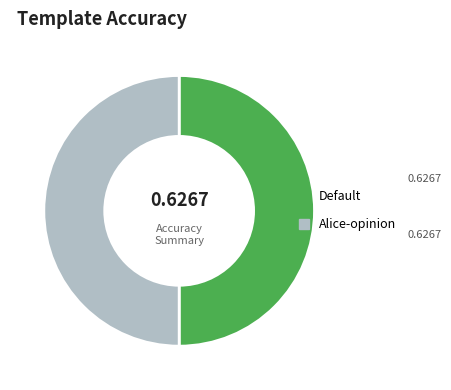

Count the number of slices in the pie.

2